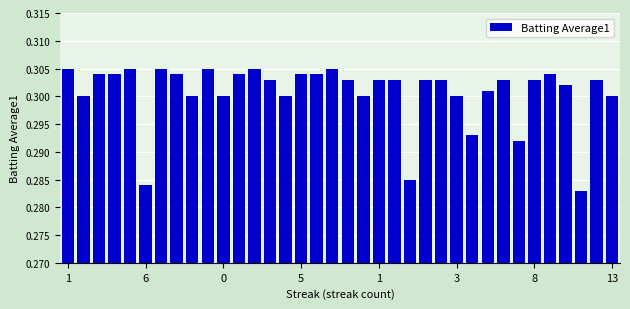

Count the values in the range 0 to 1.

36